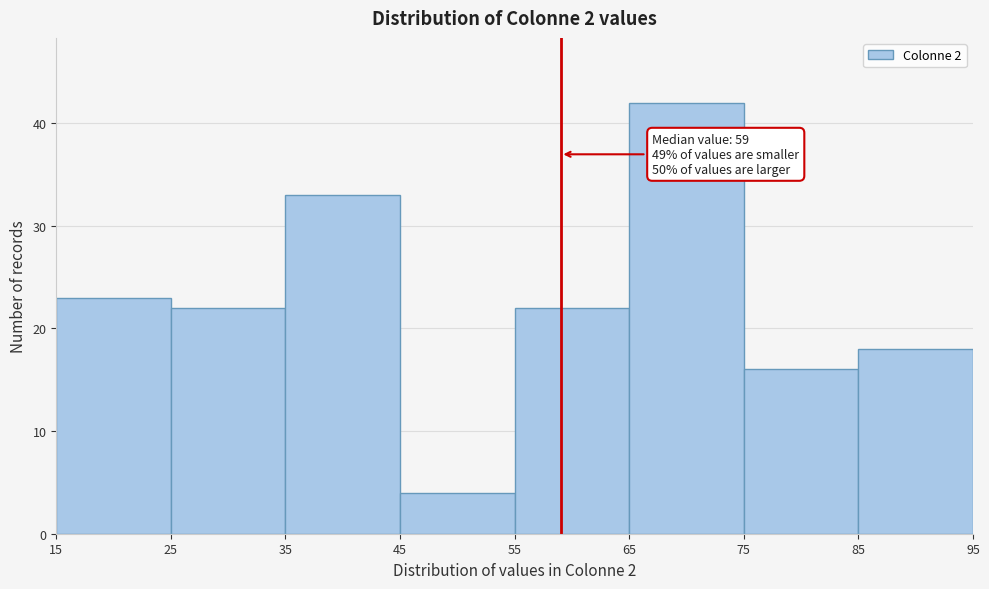

Over which range of the x-axis is the bar tallest?

65 to 75